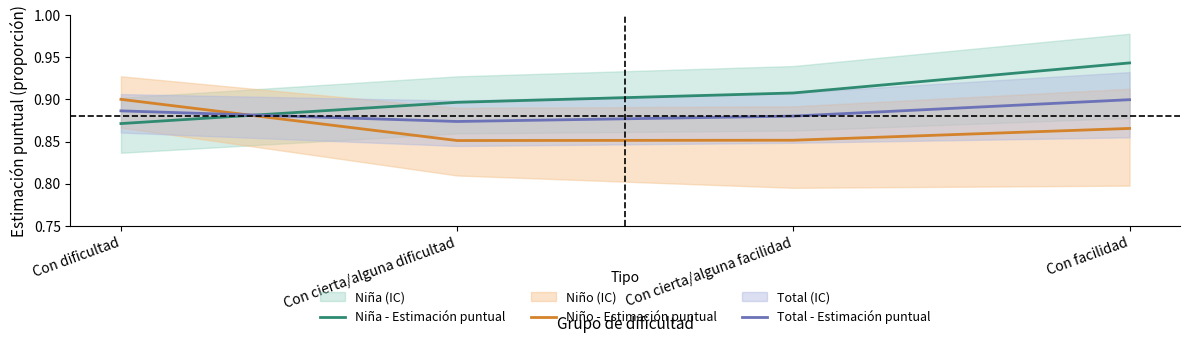

What is the label of the 4th point from the right?

Con dificultad